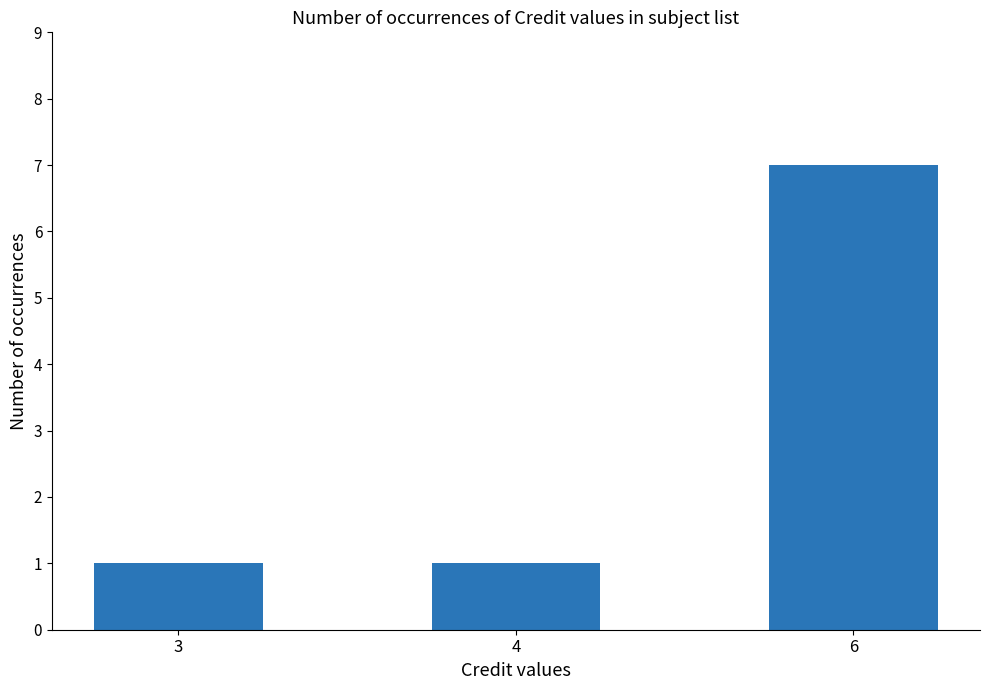

What is the sum of the values at 4 and 3?

2